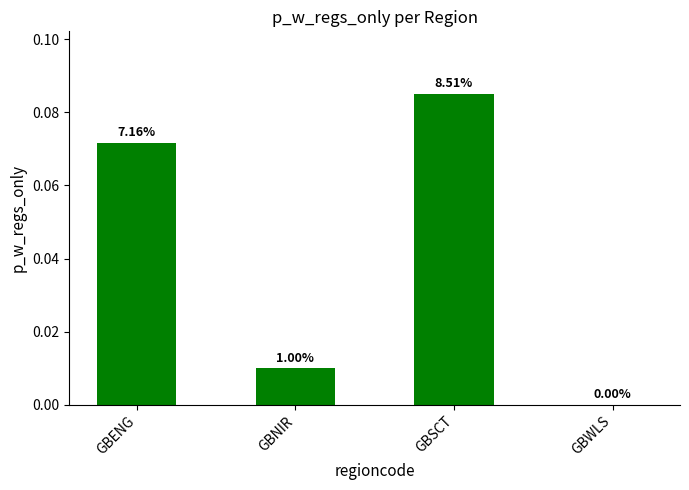

Are the bars horizontal?

No